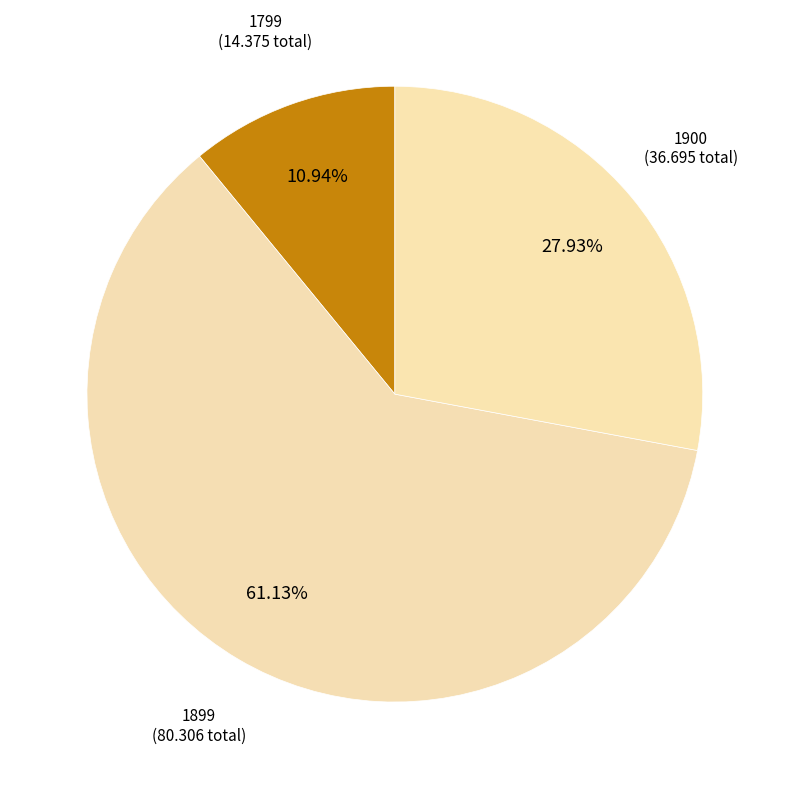

Is there a majority slice in this chart?

Yes